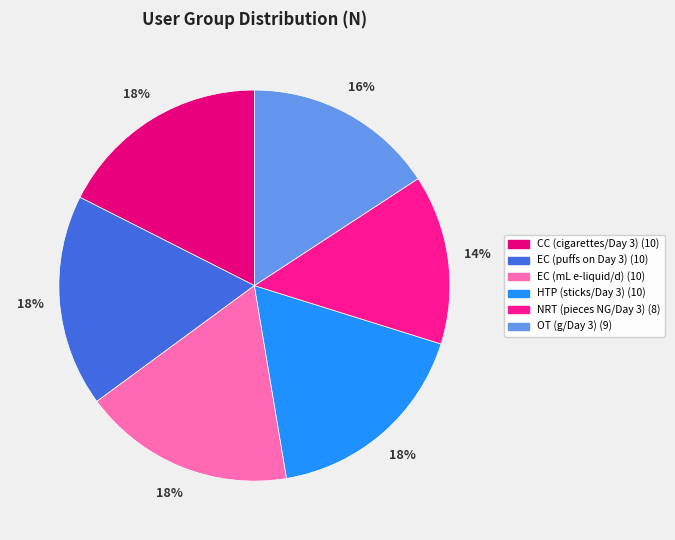

Which has a higher value, EC (mL e-liquid/d) or NRT (pieces NG/Day 3)?

EC (mL e-liquid/d)